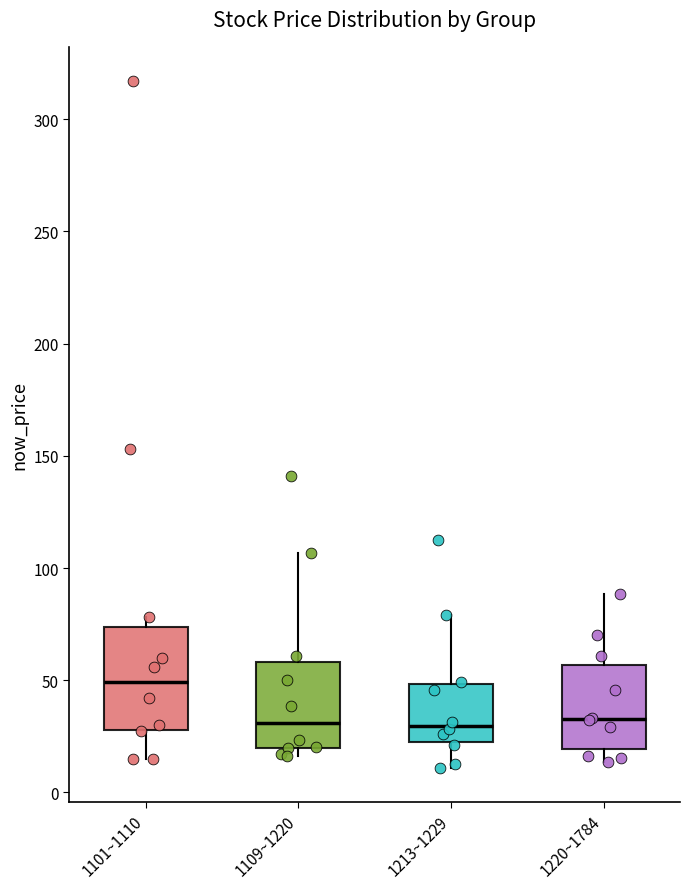

Where does the upper whisker of the box for 1213~1229 end on the y-axis? The values are not printed on the chart, so give them approximately, as read against the axis.

80